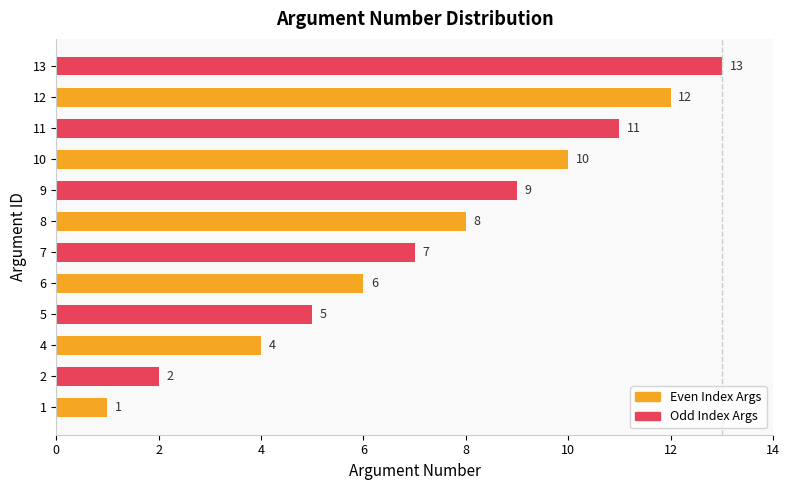

Is it true that the value at 10 is 7?

False